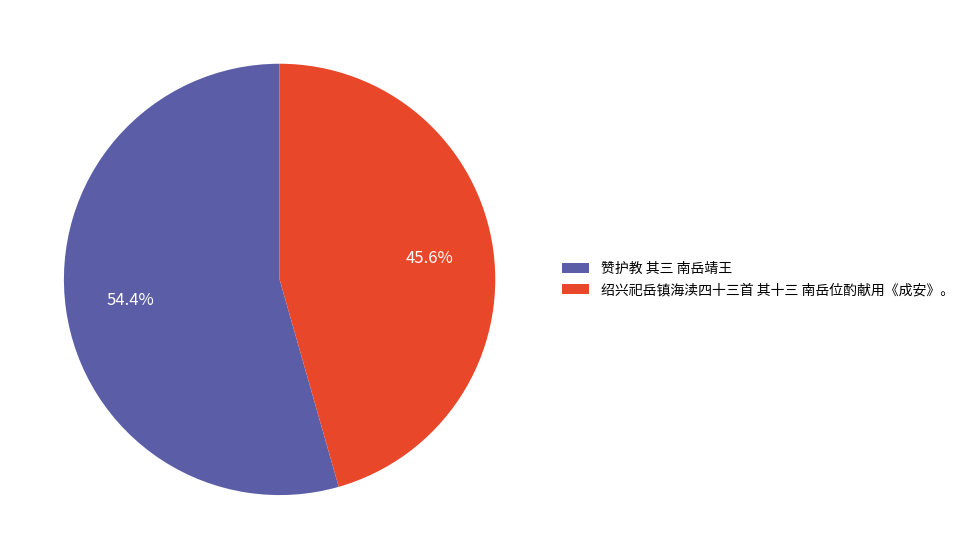

The 绍兴祀岳镇海渎四十三首 其十三 南岳位酌献用《成安》。 slice represents 60% of the pie. True or false?

False